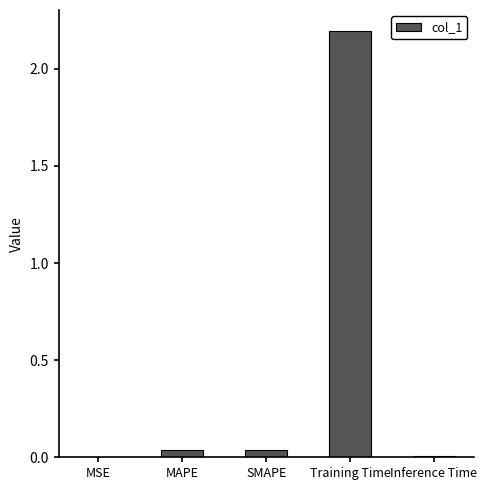

What is the approximate value at Training Time?

2.2